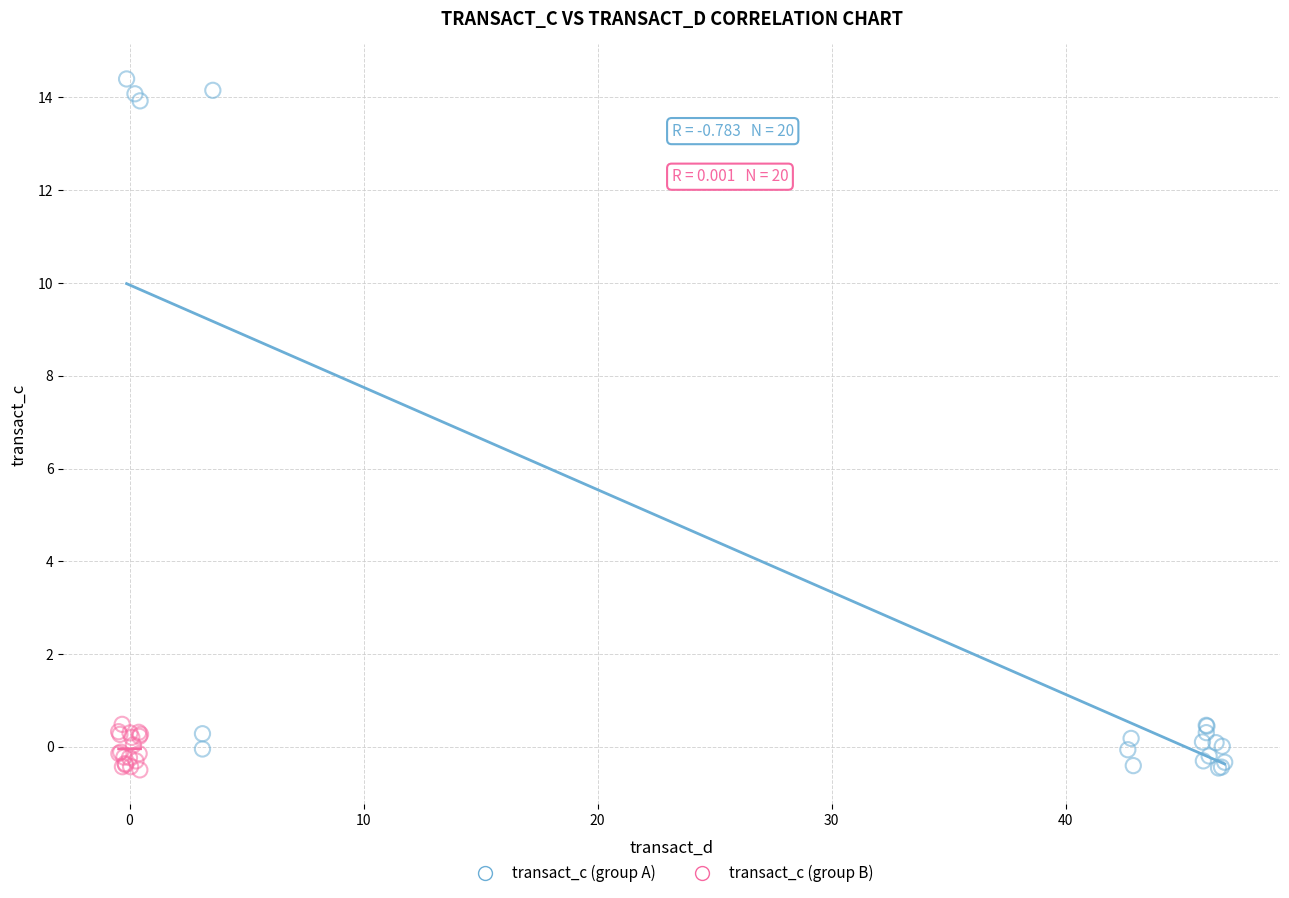

Which series reaches the maximum Y coordinate?

transact_c (group A)